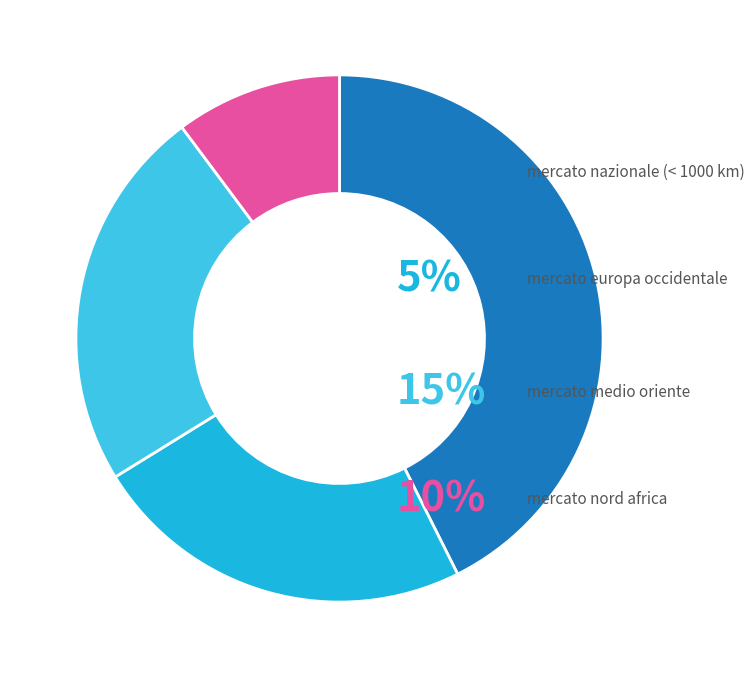

Is there a majority slice in this chart?

No